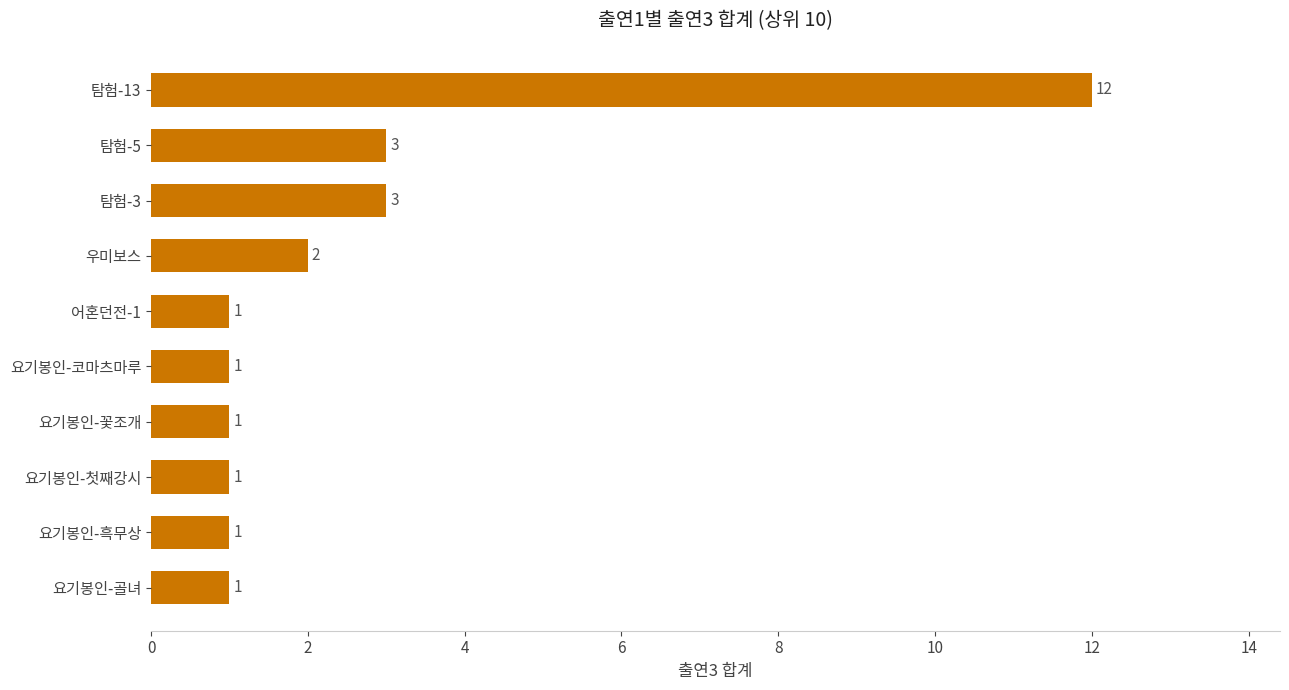

What is the sum of all values?

26